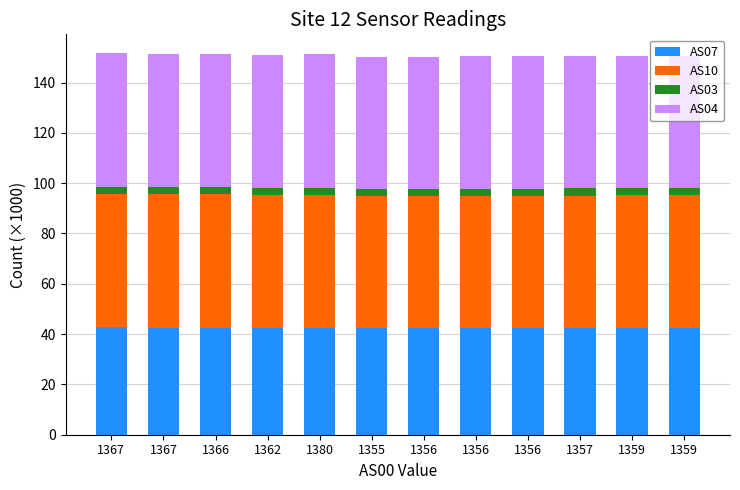

Which has a higher value, 1357 or 1362?

1362